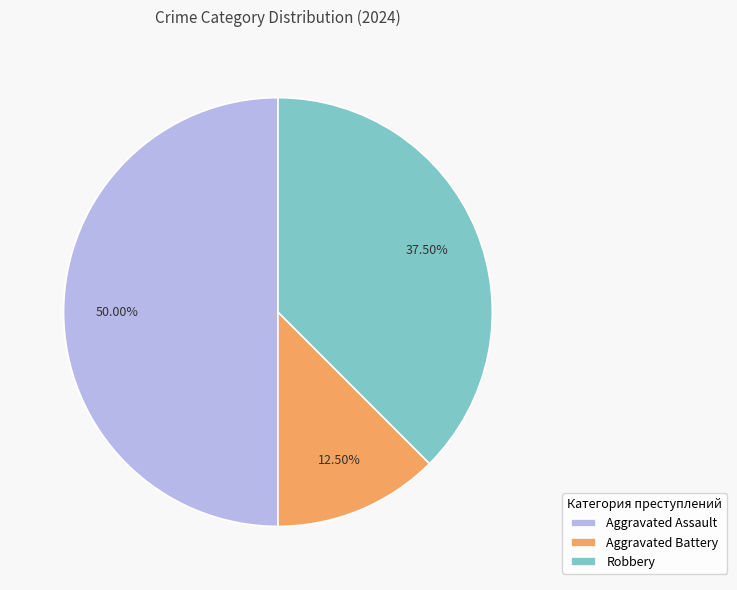

Between Robbery and Aggravated Assault, which is larger?

Aggravated Assault